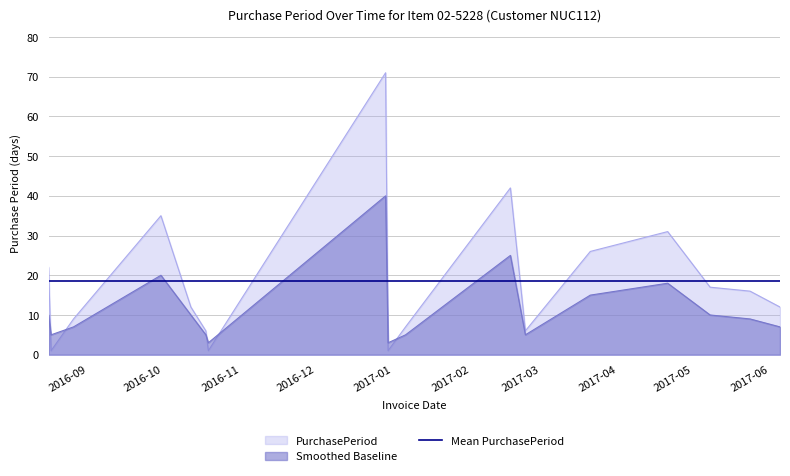

How many series are shown in this chart?

3